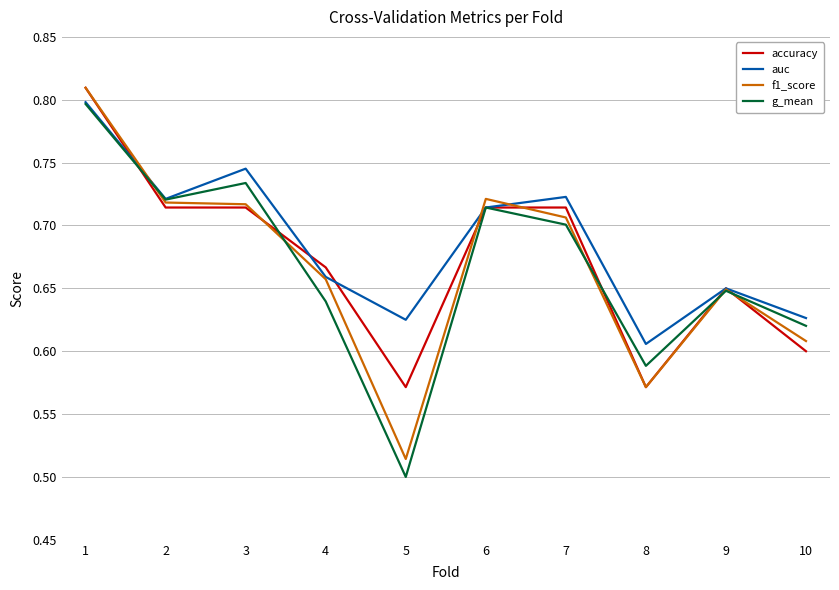

Which series changed the most between 1 and 4?

g_mean